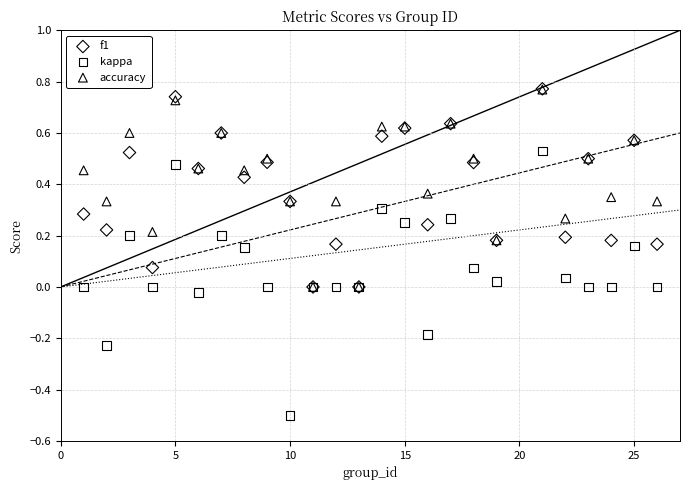

What are all the series names shown in the legend?

f1, kappa, accuracy